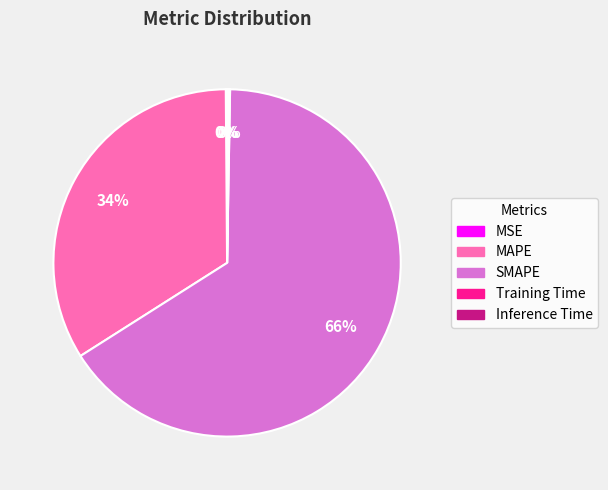

What is the ratio of the value at SMAPE to the value at MAPE?

1.9